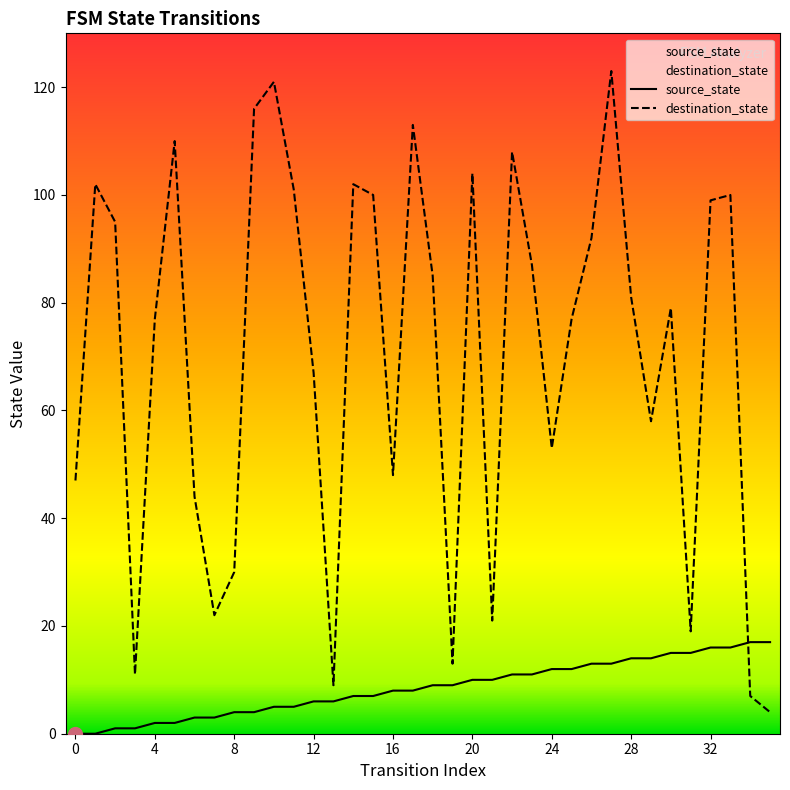

Reading right to left, transcribe all the data shown in this chart.

source_state: 17	17	16	16	15	15	14	14	13	13	12	12	11	11	10	10	9	9	8	8	7	7	6	6	5	5	4	4	3	3	2	2	1	1	0	0
destination_state: 4	7	100	99	19	79	58	81	123	92	77	53	87	108	21	104	13	85	113	48	100	102	9	67	101	121	116	30	22	44	110	77	11	95	102	47